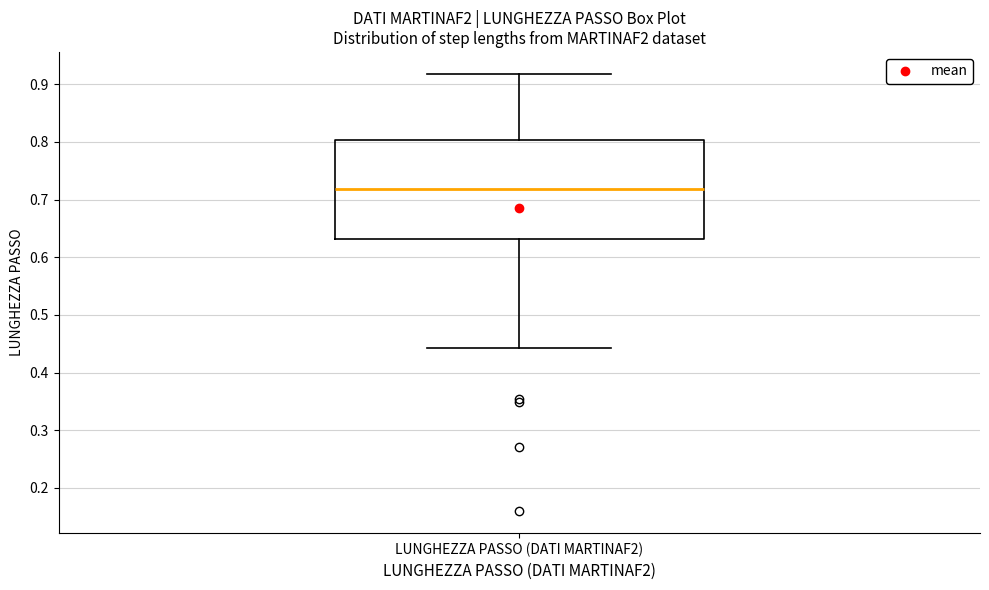

Read this box plot against the y-axis: the position of the median line, the range covered by the box, and the ends of both whiskers. The values are not printed on the chart, so give them approximately, as read against the axis.

median 0.72, box 0.63 to 0.80, whiskers 0.44 to 0.92